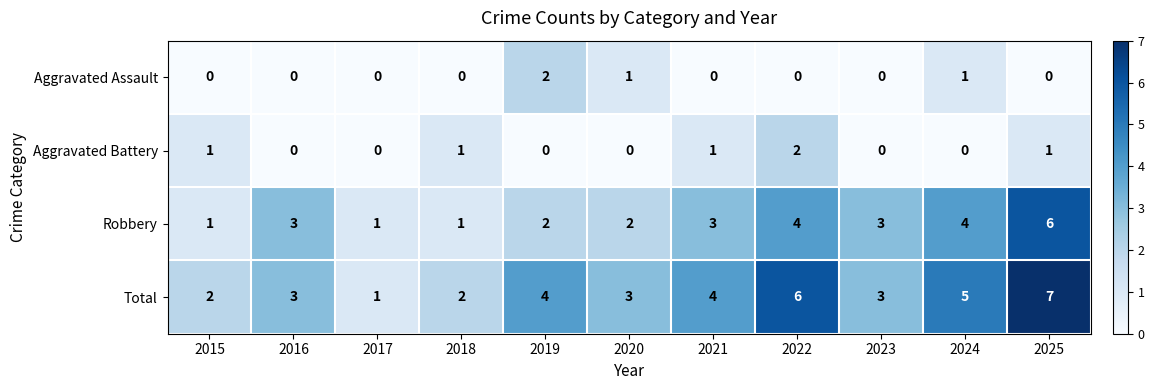

At which label does Robbery reach its peak?

2025